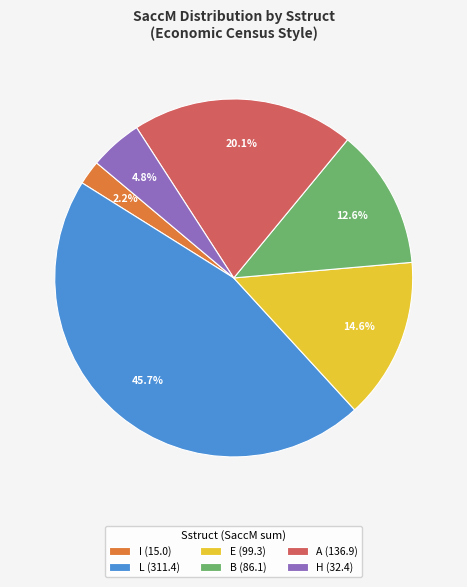

Count the number of slices in the pie.

6